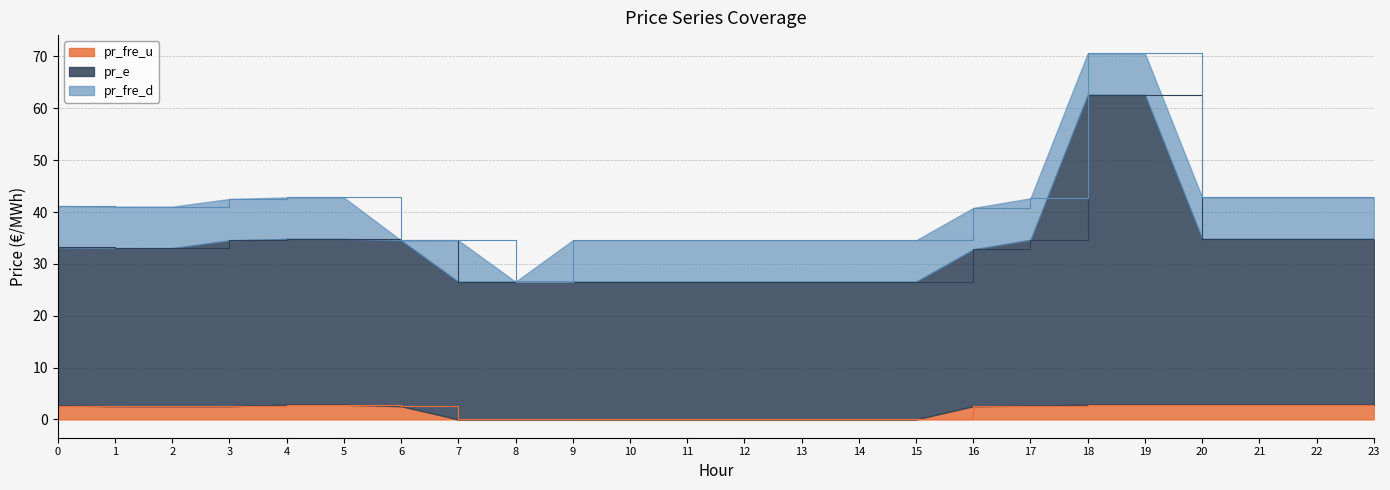

Does the chart display data point markers on the line(s)?

No